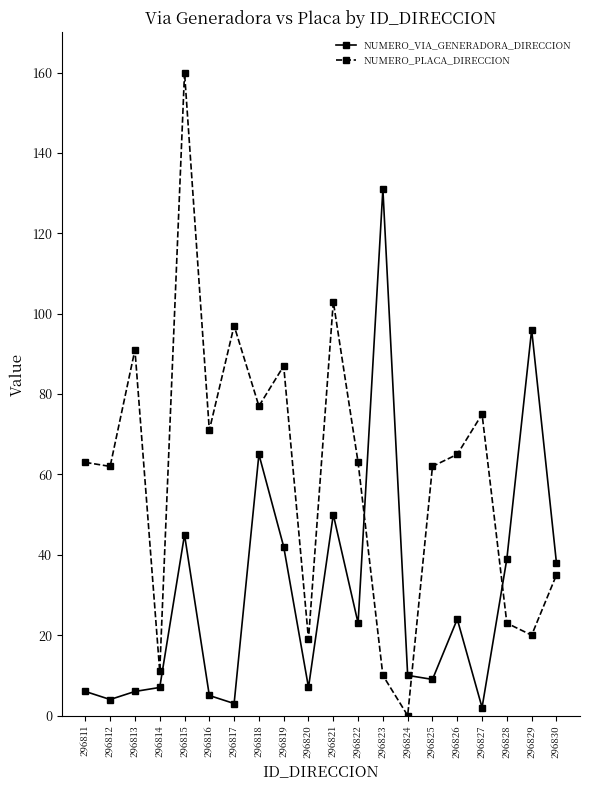

What is the value of the NUMERO_VIA_GENERADORA_DIRECCION point at the 18th from the left?

39